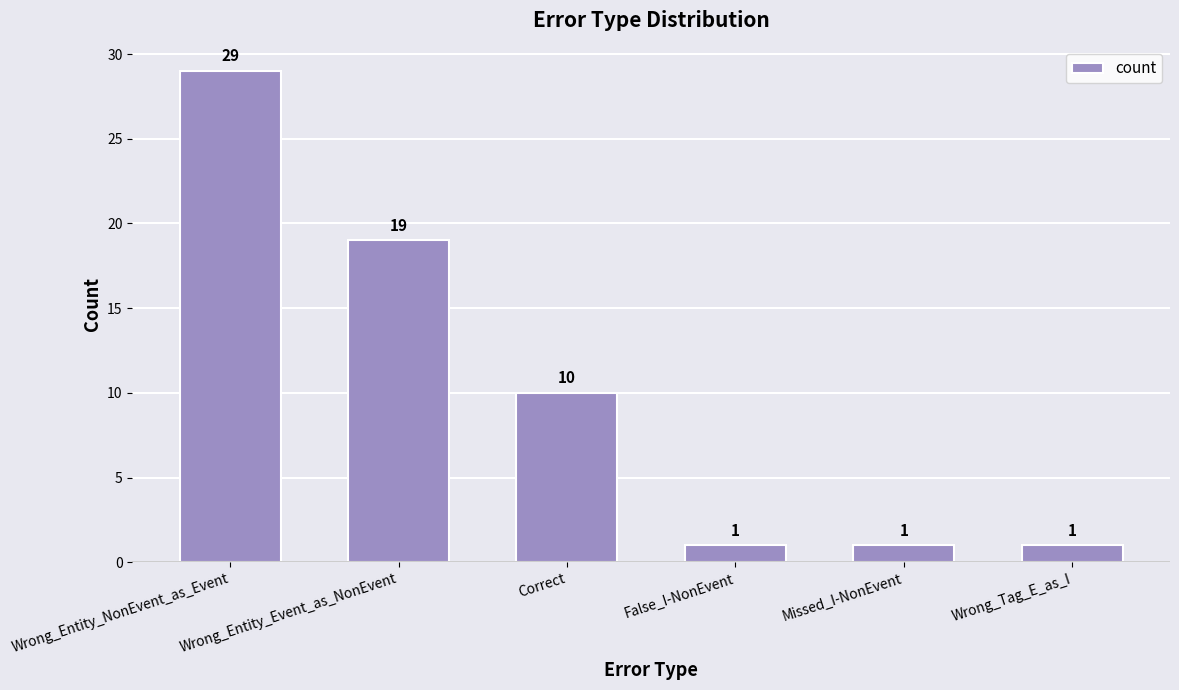

Is it true that the value at Correct is 4?

False